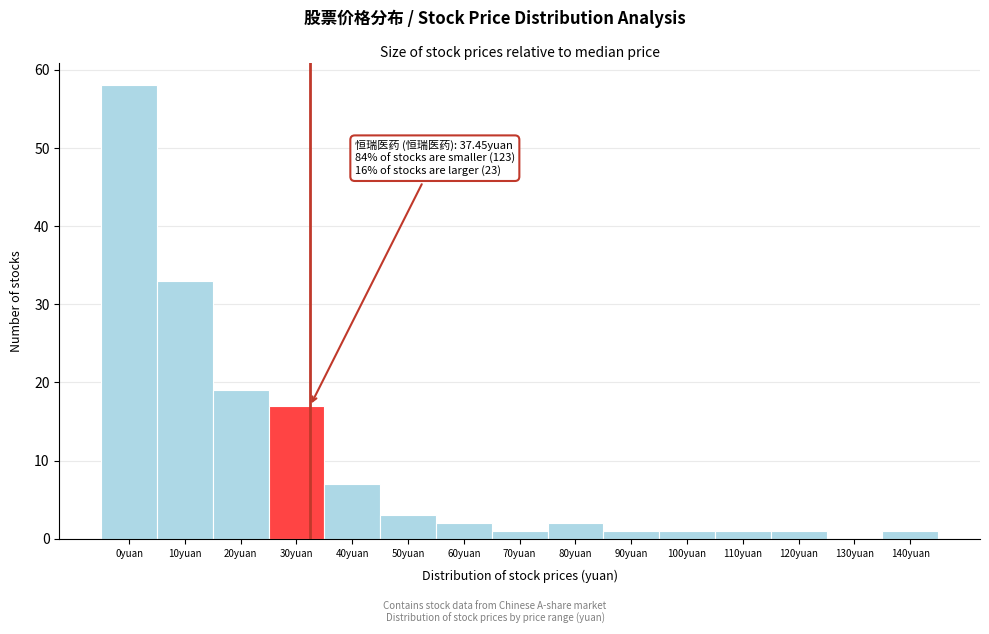

Reading left to right, transcribe all the data shown in this chart.

0yuan=58	10yuan=33	20yuan=19	30yuan=17	40yuan=7	50yuan=3	60yuan=2	70yuan=1	80yuan=2	90yuan=1	100yuan=1	110yuan=1	120yuan=1	130yuan=0	140yuan=1